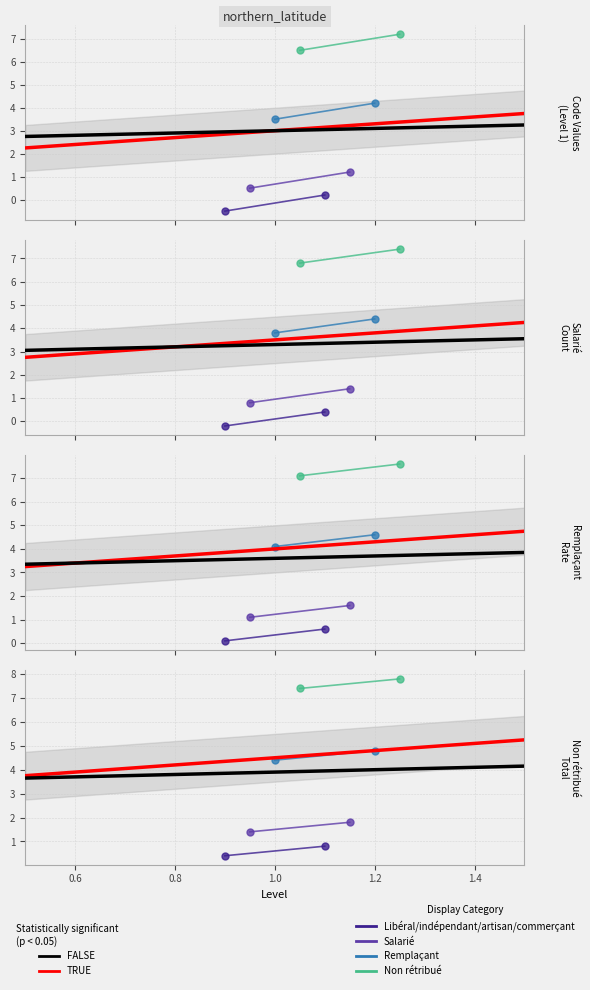

What is the value of the 3rd point from the left?

4